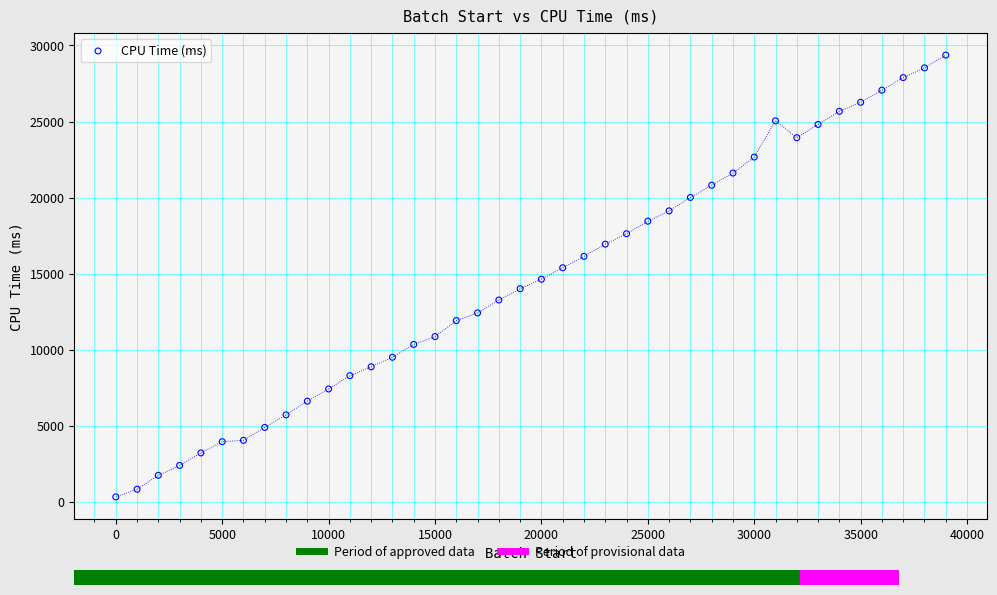

What is the range of Y values (max minus min)?

29057.5